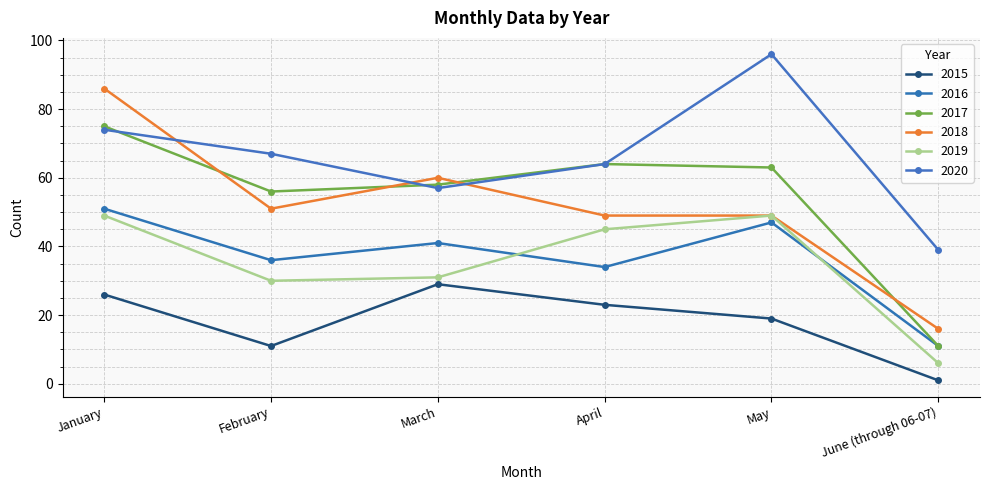

At how many categories does at least one series exceed 7?

6